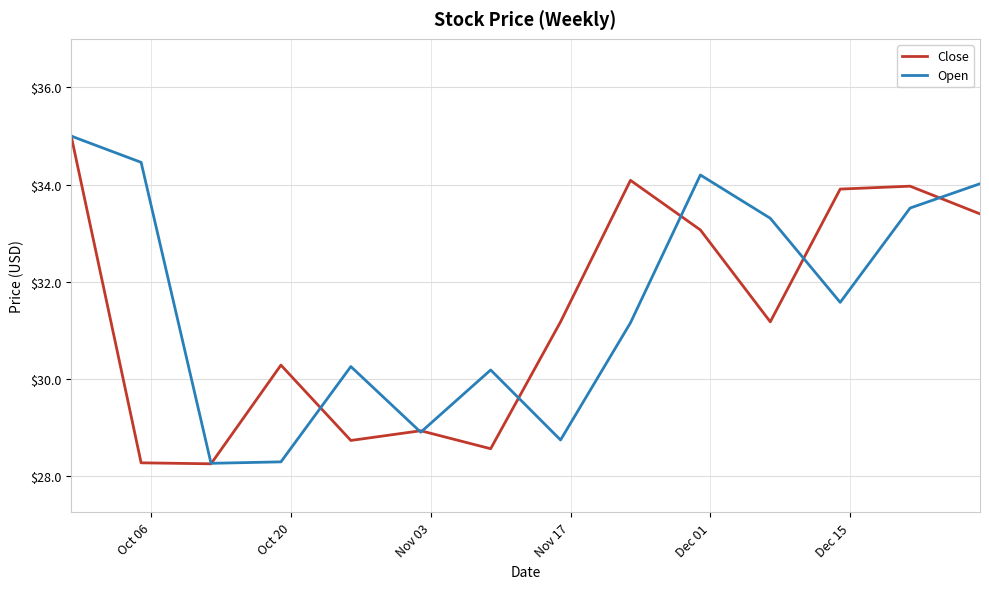

What are all the series names shown in the legend?

Close, Open